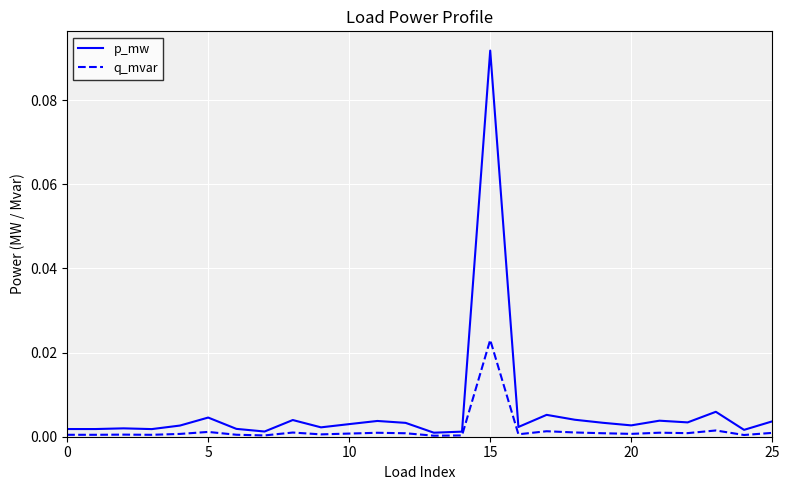

Which series has the largest total across all categories?

p_mw